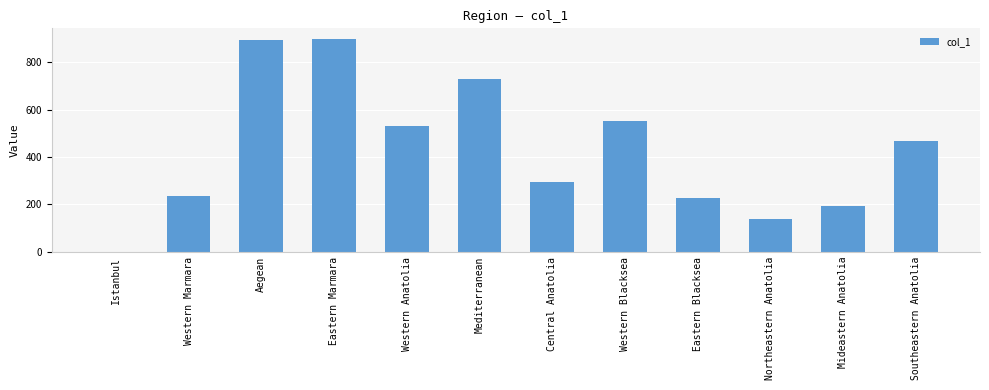

What value does the data have at Western Blacksea, to the nearest 10?

550